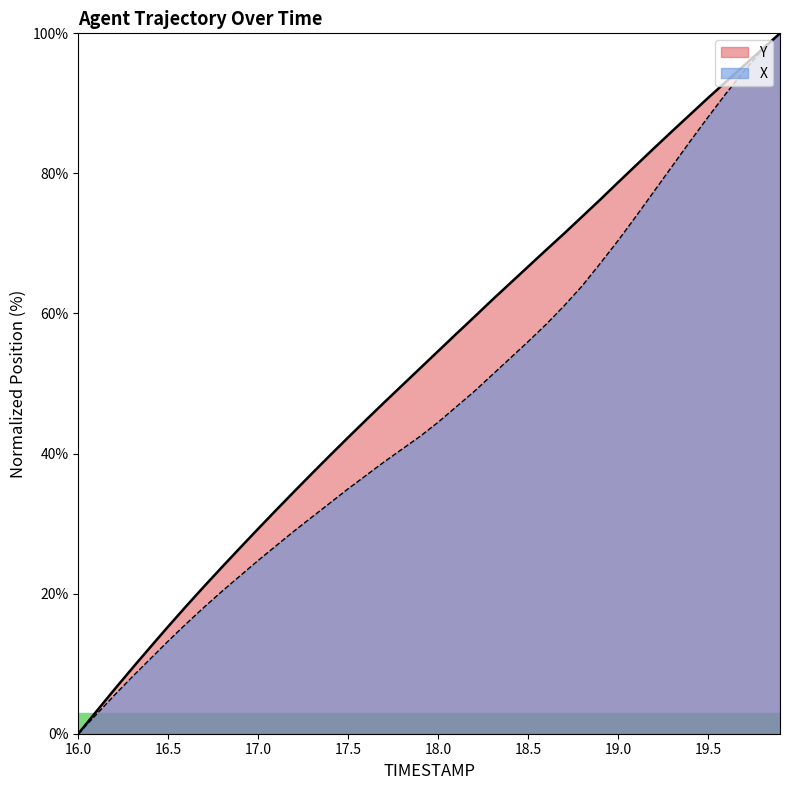

Does the chart display data point markers on the line(s)?

No